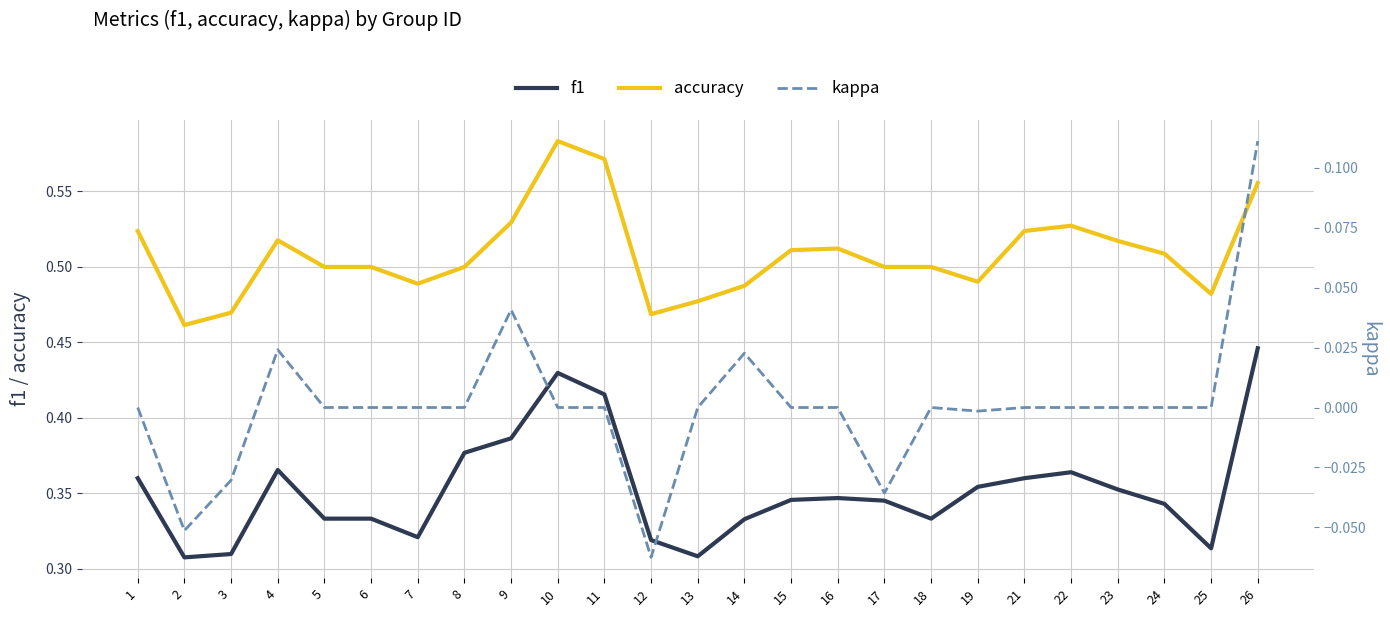

What is the difference between the second highest and second lowest values in the f1 series?

0.1